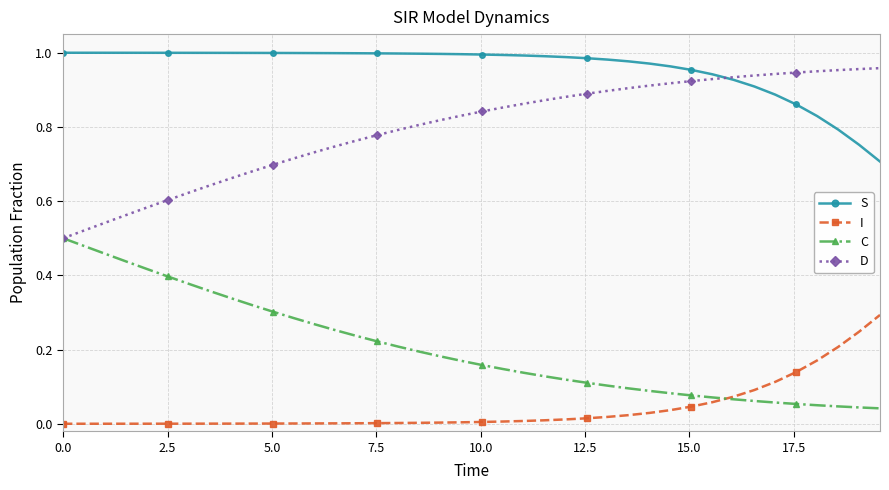

List the series in order of their overall mean, highest first.

S, D, C, I